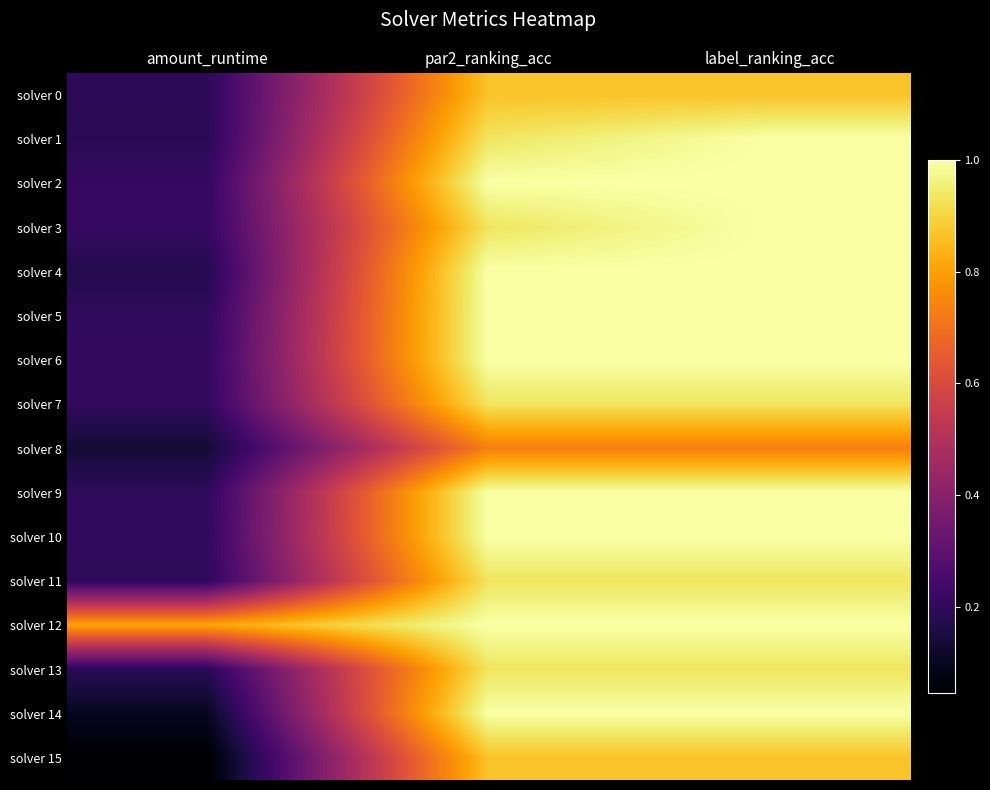

Which has a higher value, label_ranking_acc or par2_ranking_acc?

label_ranking_acc